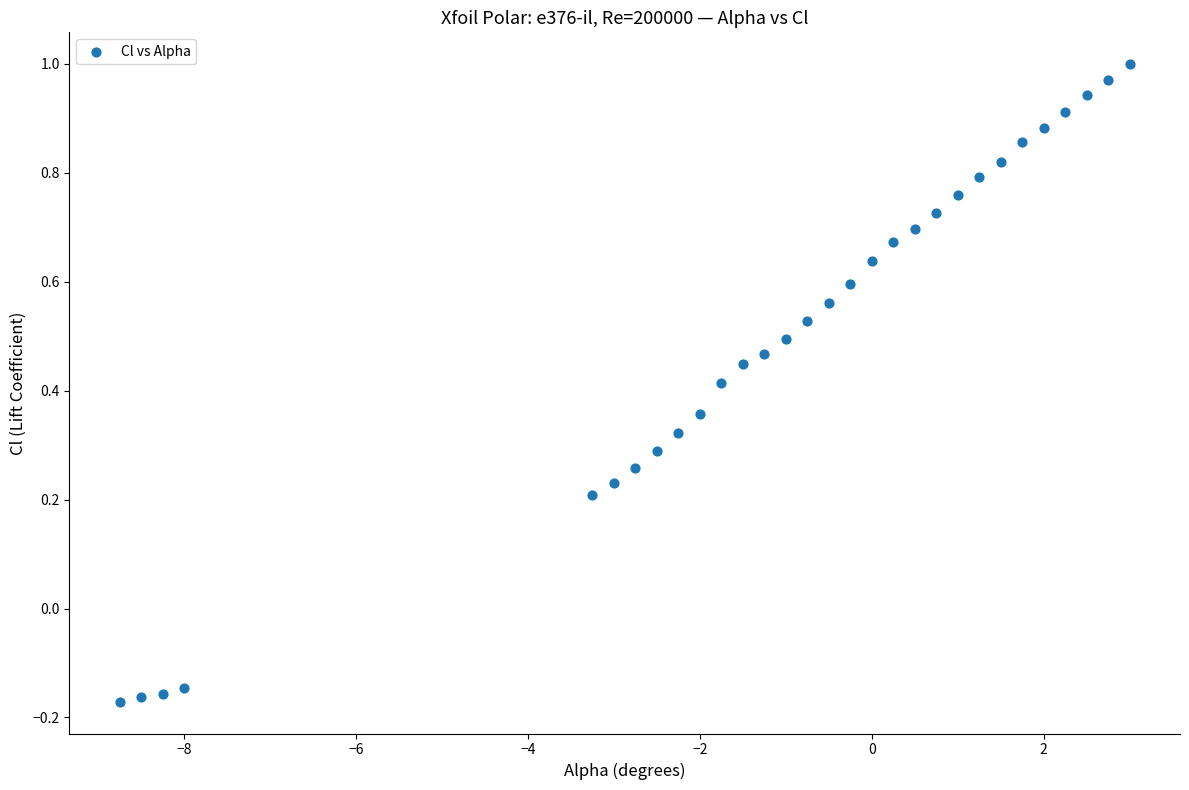

What is the range of X values (max minus min)?

11.8